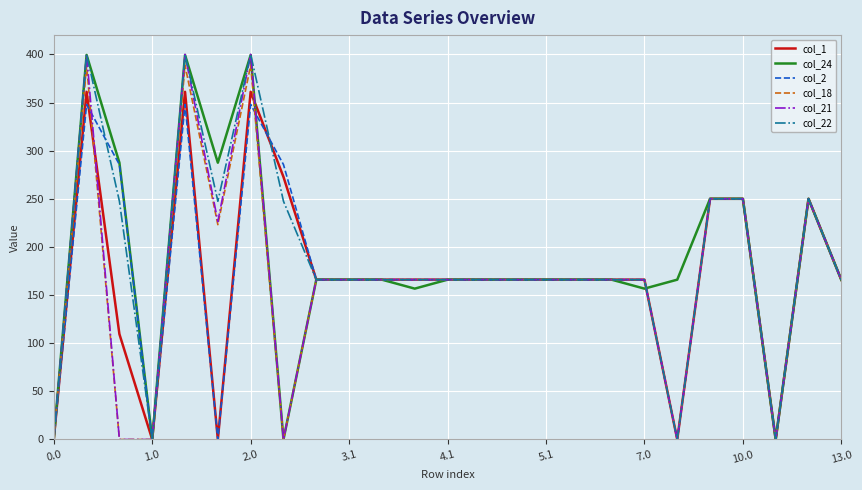

How many categories are shown in the chart?

25